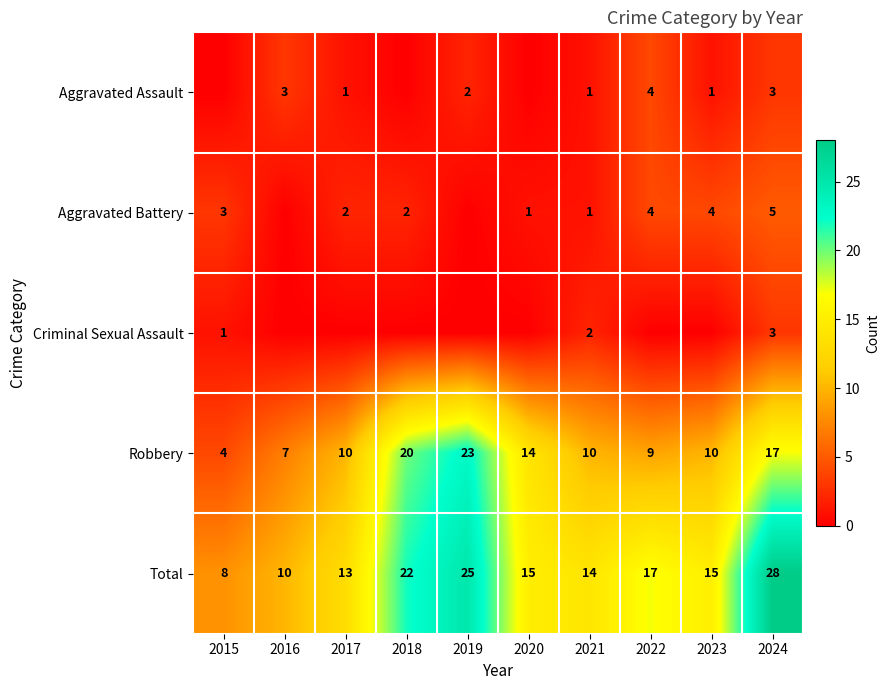

Which has a higher value, 2023 or 2016?

2016